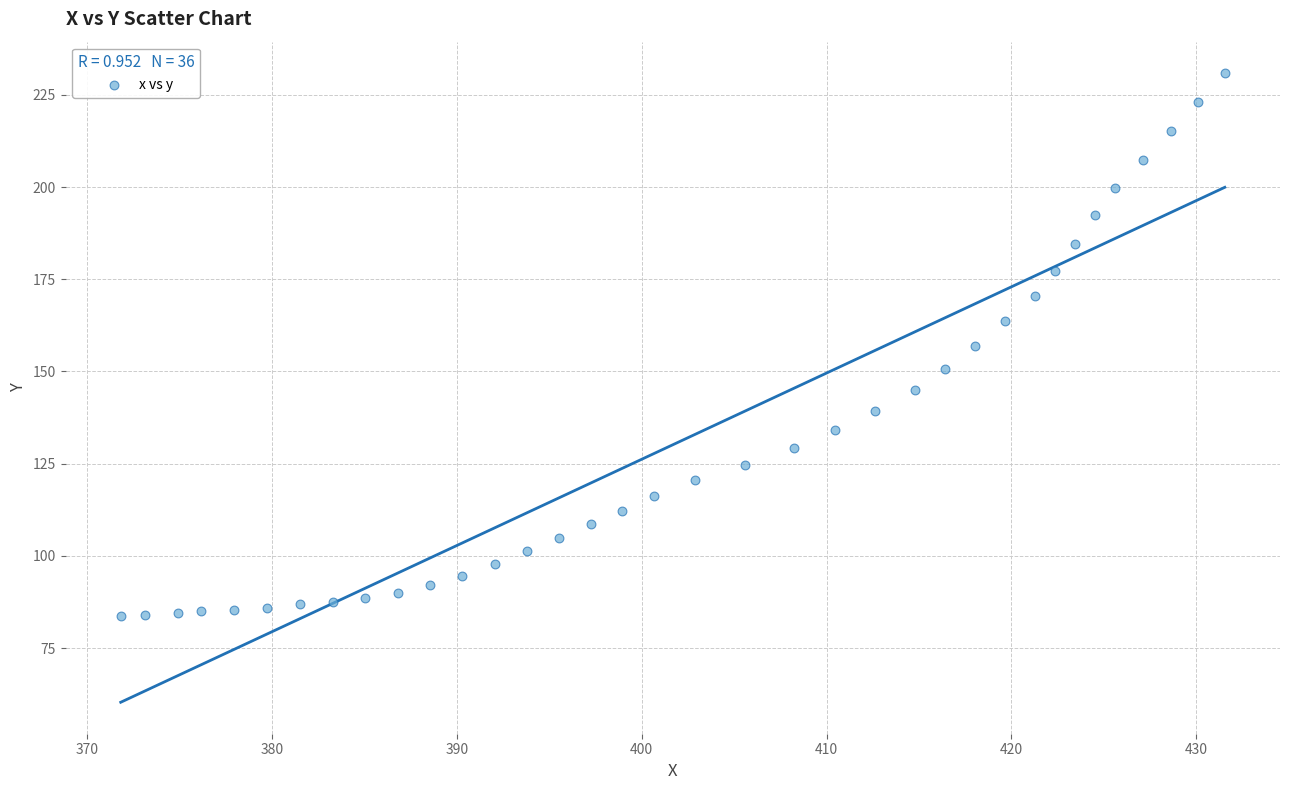

What is the range of X values (max minus min)?

59.7